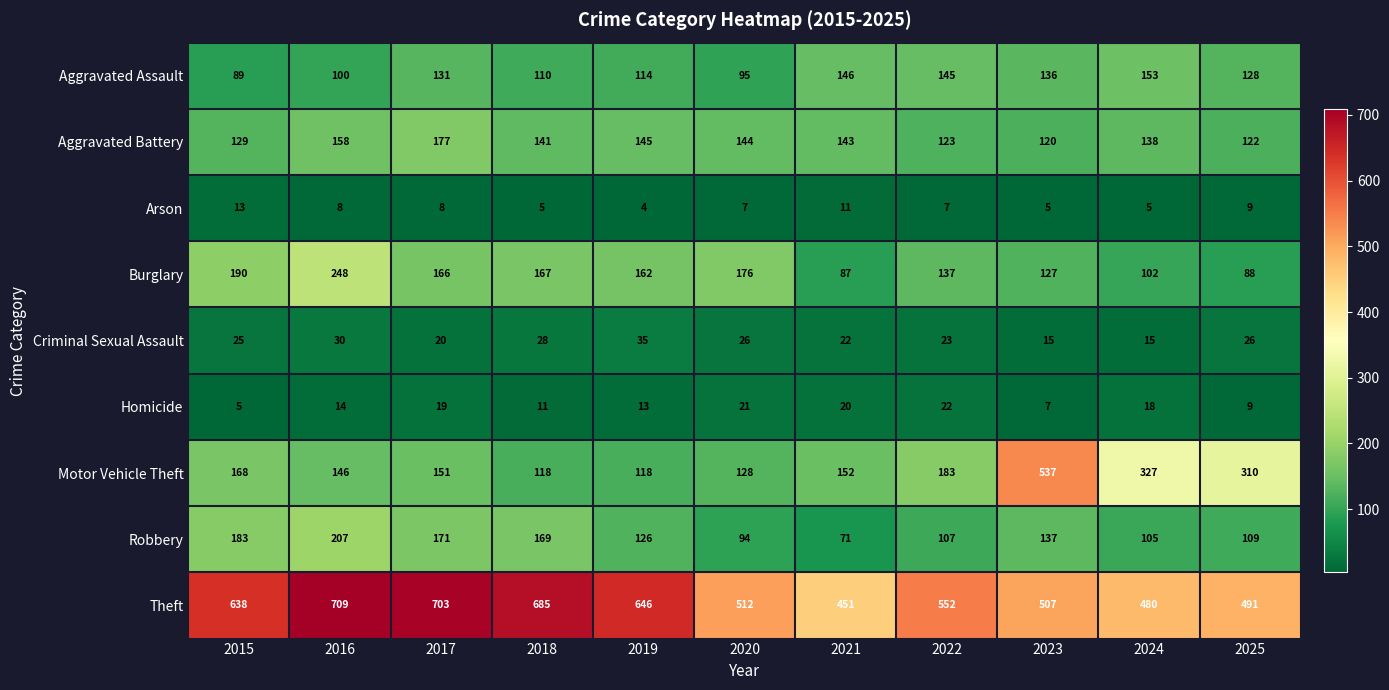

At 2023, list the series in order from smallest to largest.

Arson, Homicide, Criminal Sexual Assault, Aggravated Battery, Burglary, Aggravated Assault, Robbery, Theft, Motor Vehicle Theft